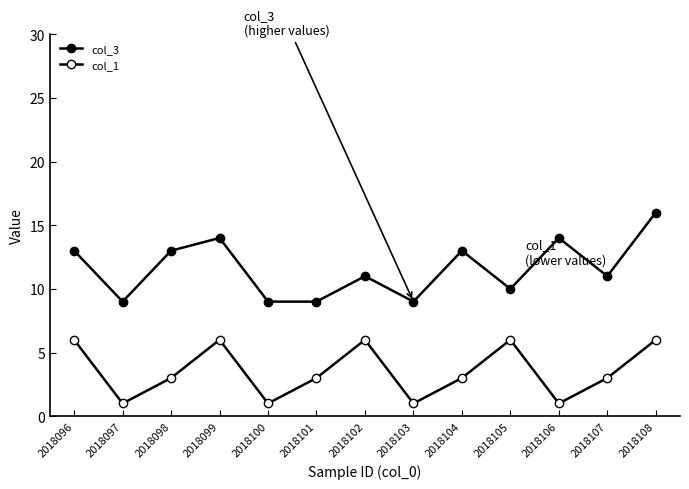

Is the value of col_1 at 2018097 greater than the value of col_3 at 2018108?

No